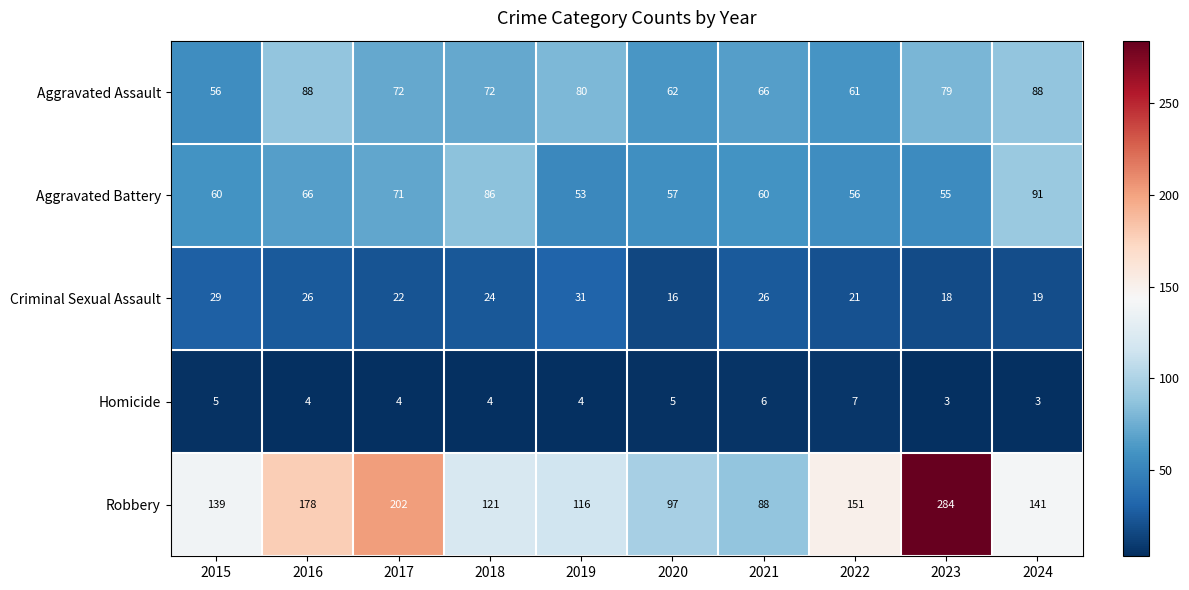

At how many categories does at least one series exceed 270?

1